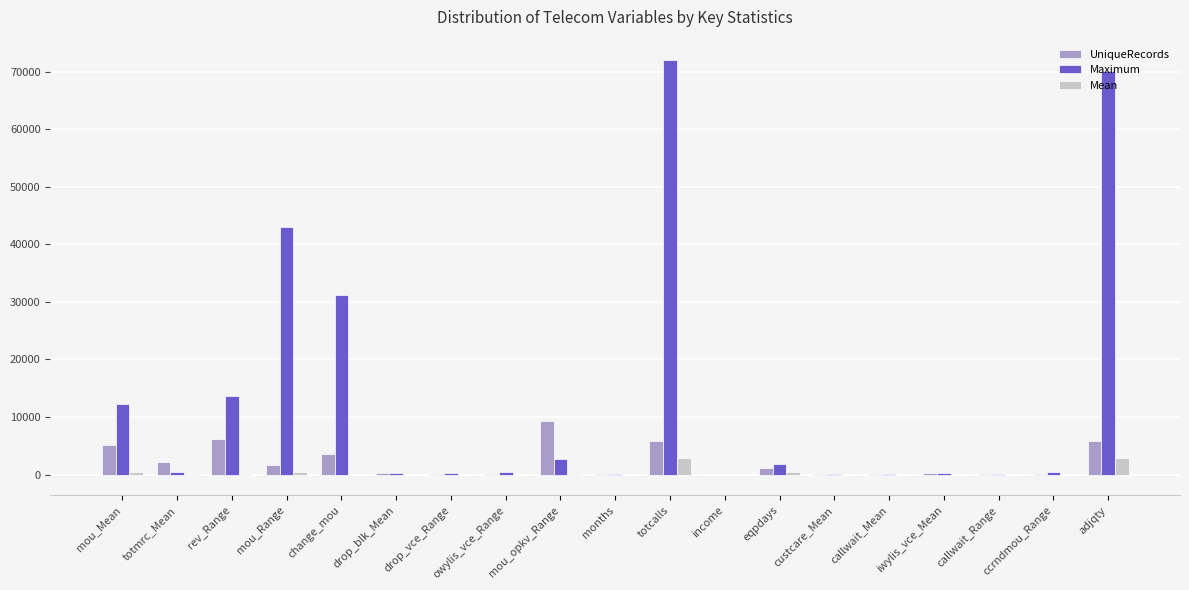

The UniqueRecords series shows 1639 at mou_Range. True or false?

True